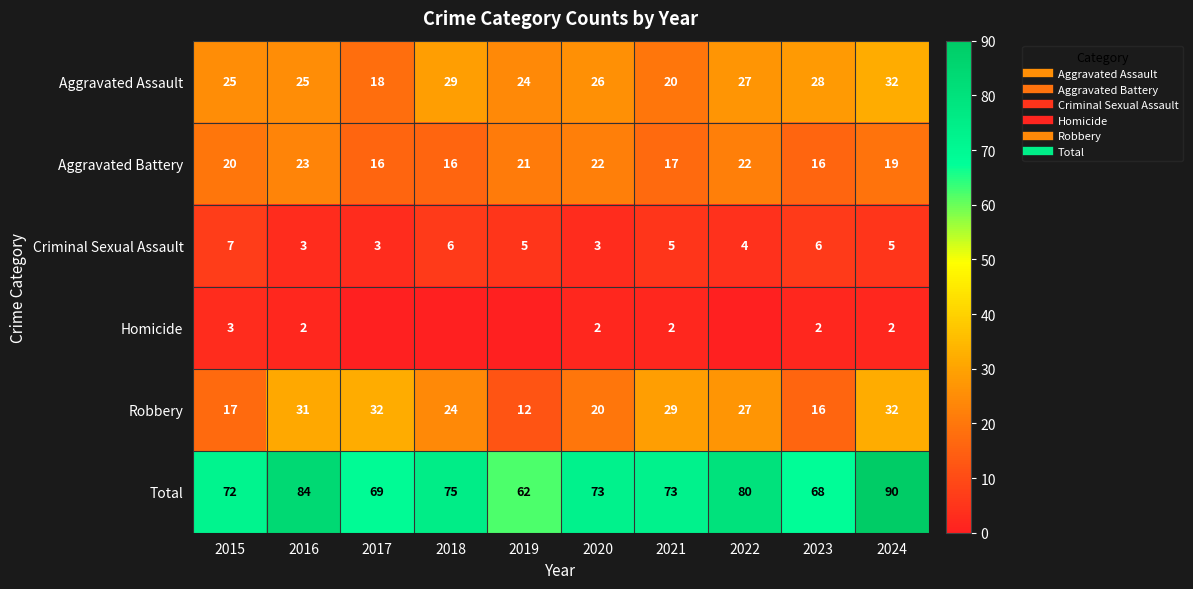

What is the sum of all Aggravated Battery values?

192